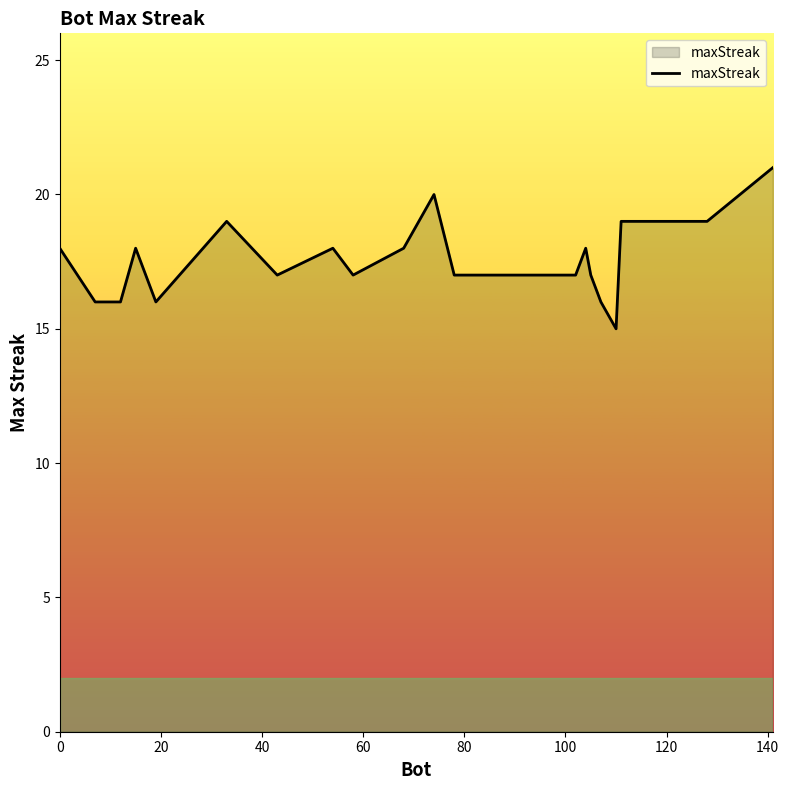

What is the sum of all values?

352